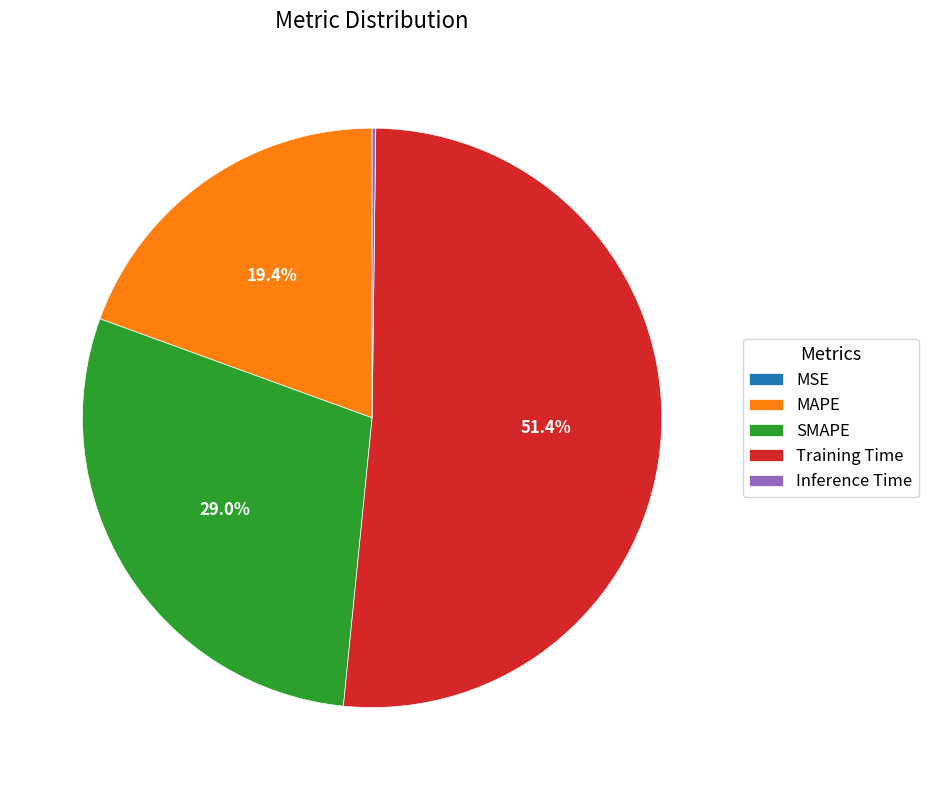

Which slice represents more than half of the pie?

Training Time